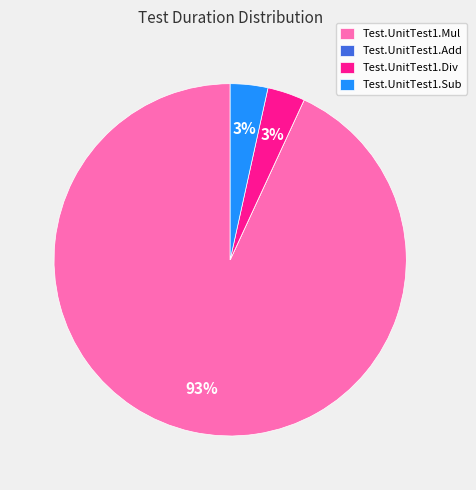

Which has a higher value, Test.UnitTest1.Mul or Test.UnitTest1.Sub?

Test.UnitTest1.Mul